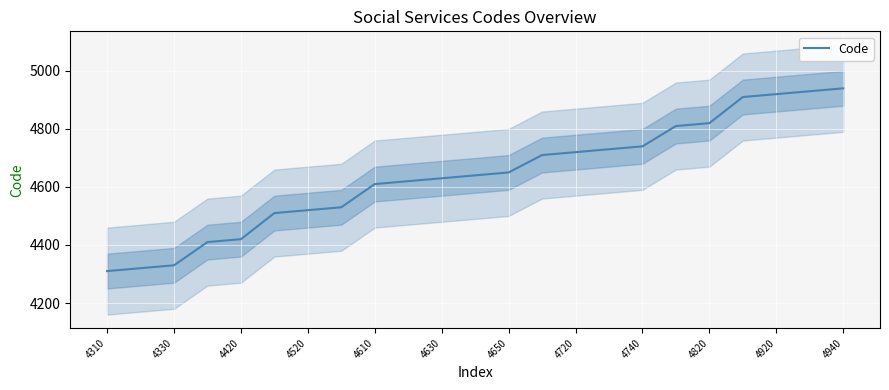

Is it true that Code equals 7780 at 4940?

False